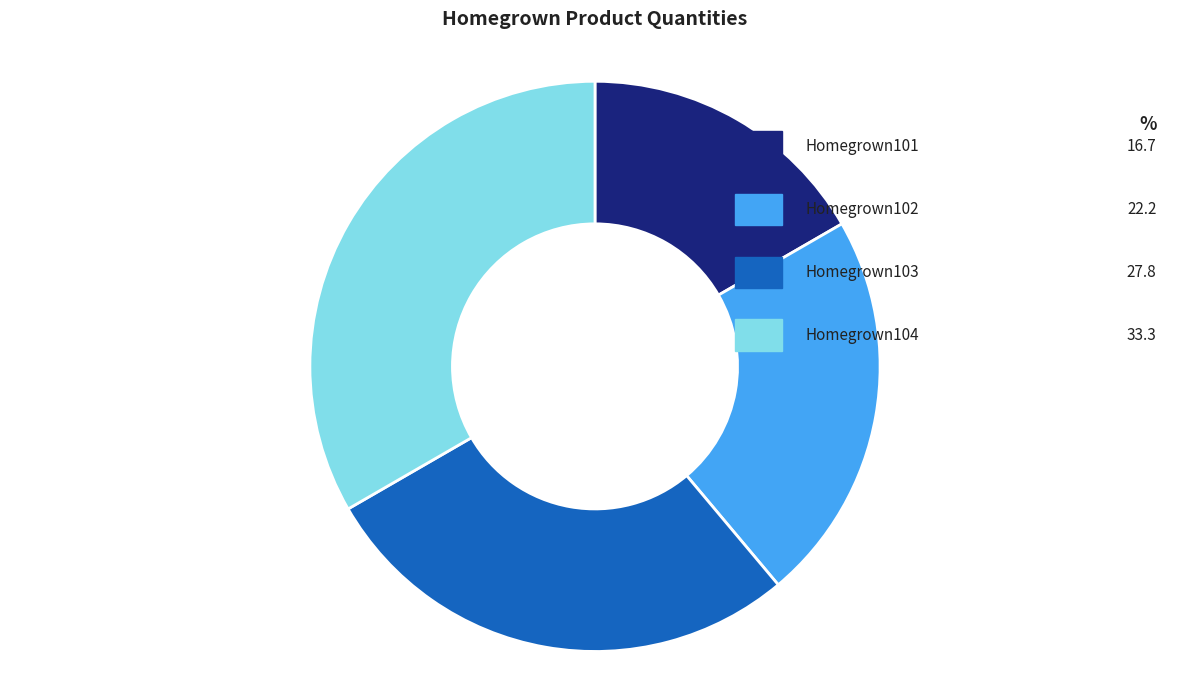

Is the sum of Homegrown102 and Homegrown103 greater than half?

No